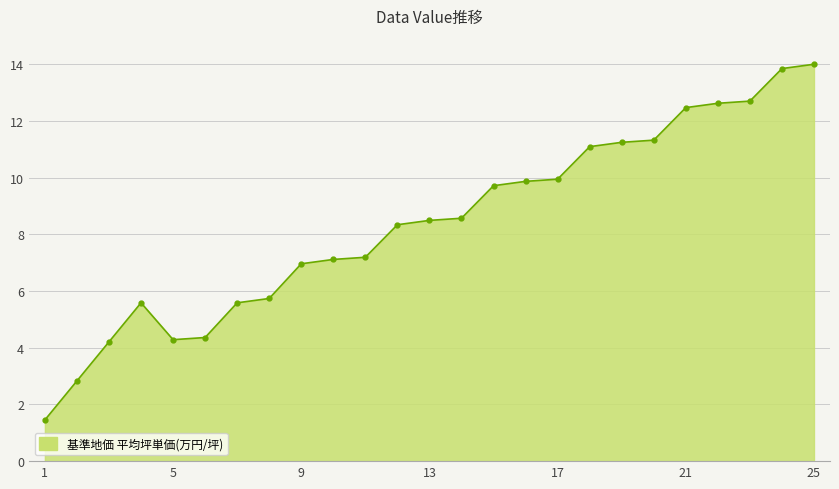

How many distinct data groups are displayed?

1